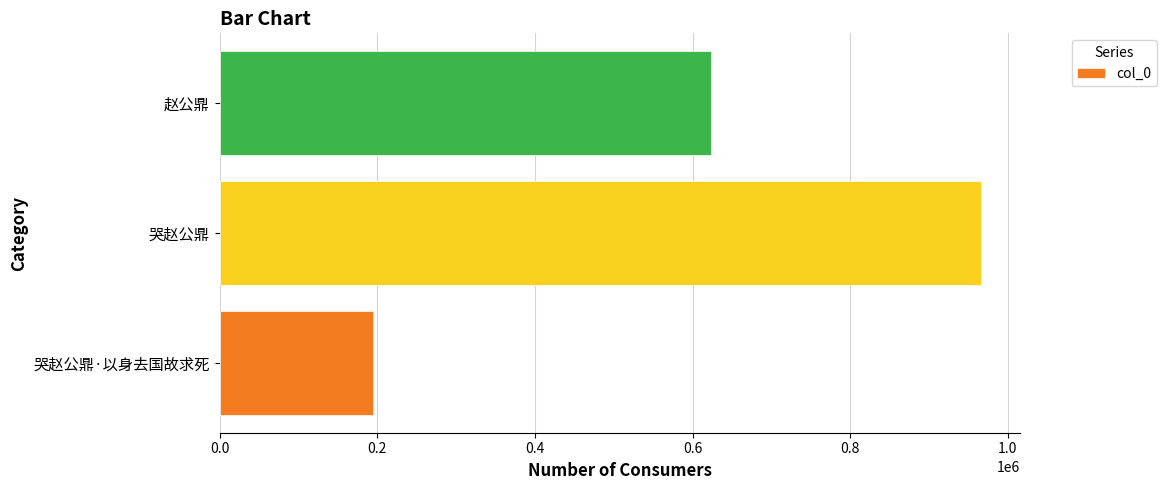

How many bars are there in total?

3